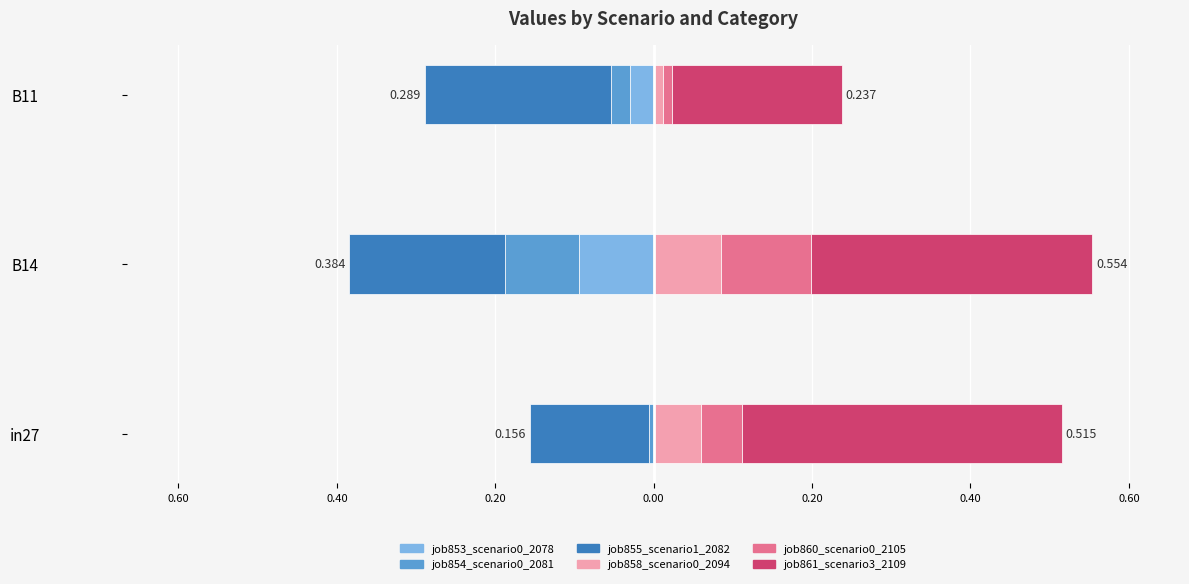

Reading left to right, transcribe all the data shown in this chart.

job853_scenario0_2078: 0.0	-0.1	-0.0
job854_scenario0_2081: -0.0	-0.1	-0.0
job855_scenario1_2082: -0.2	-0.2	-0.2
job858_scenario0_2094: 0.1	0.1	0.0
job860_scenario0_2105: 0.1	0.1	0.0
job861_scenario3_2109: 0.4	0.4	0.2